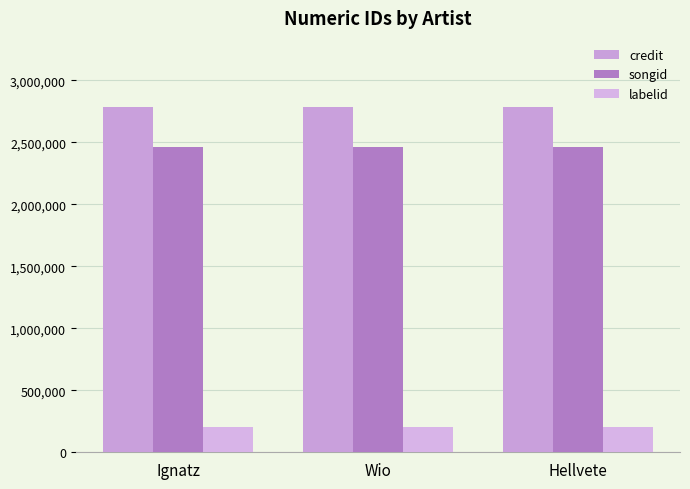

Reading right to left, what are all the values shown in this chart?

credit: Hellvete=2784723	Wio=2784723	Ignatz=2784723
songid: Hellvete=2459079	Wio=2459079	Ignatz=2459079
labelid: Hellvete=200238	Wio=200238	Ignatz=200238